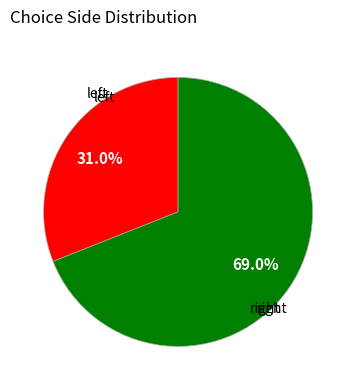

How many segments does this pie chart have?

2